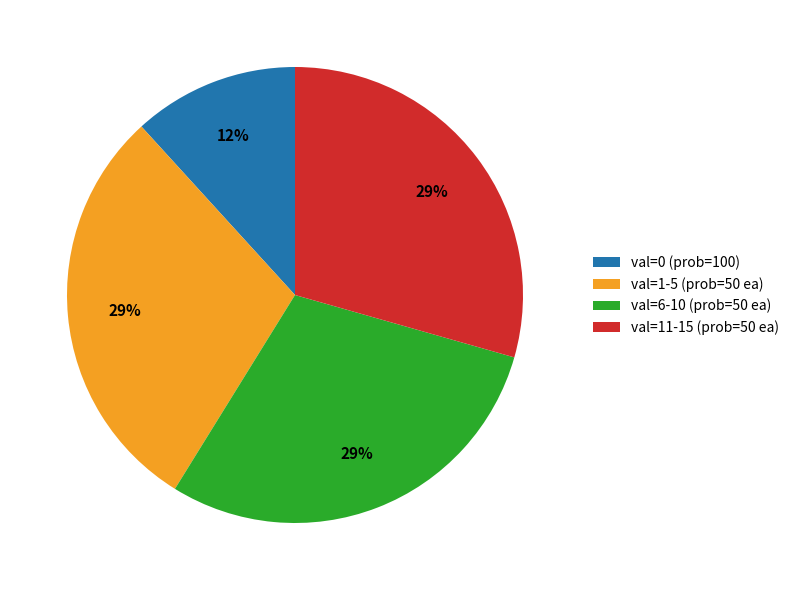

Does val=0 (prob=100) account for over 50% of the chart?

No